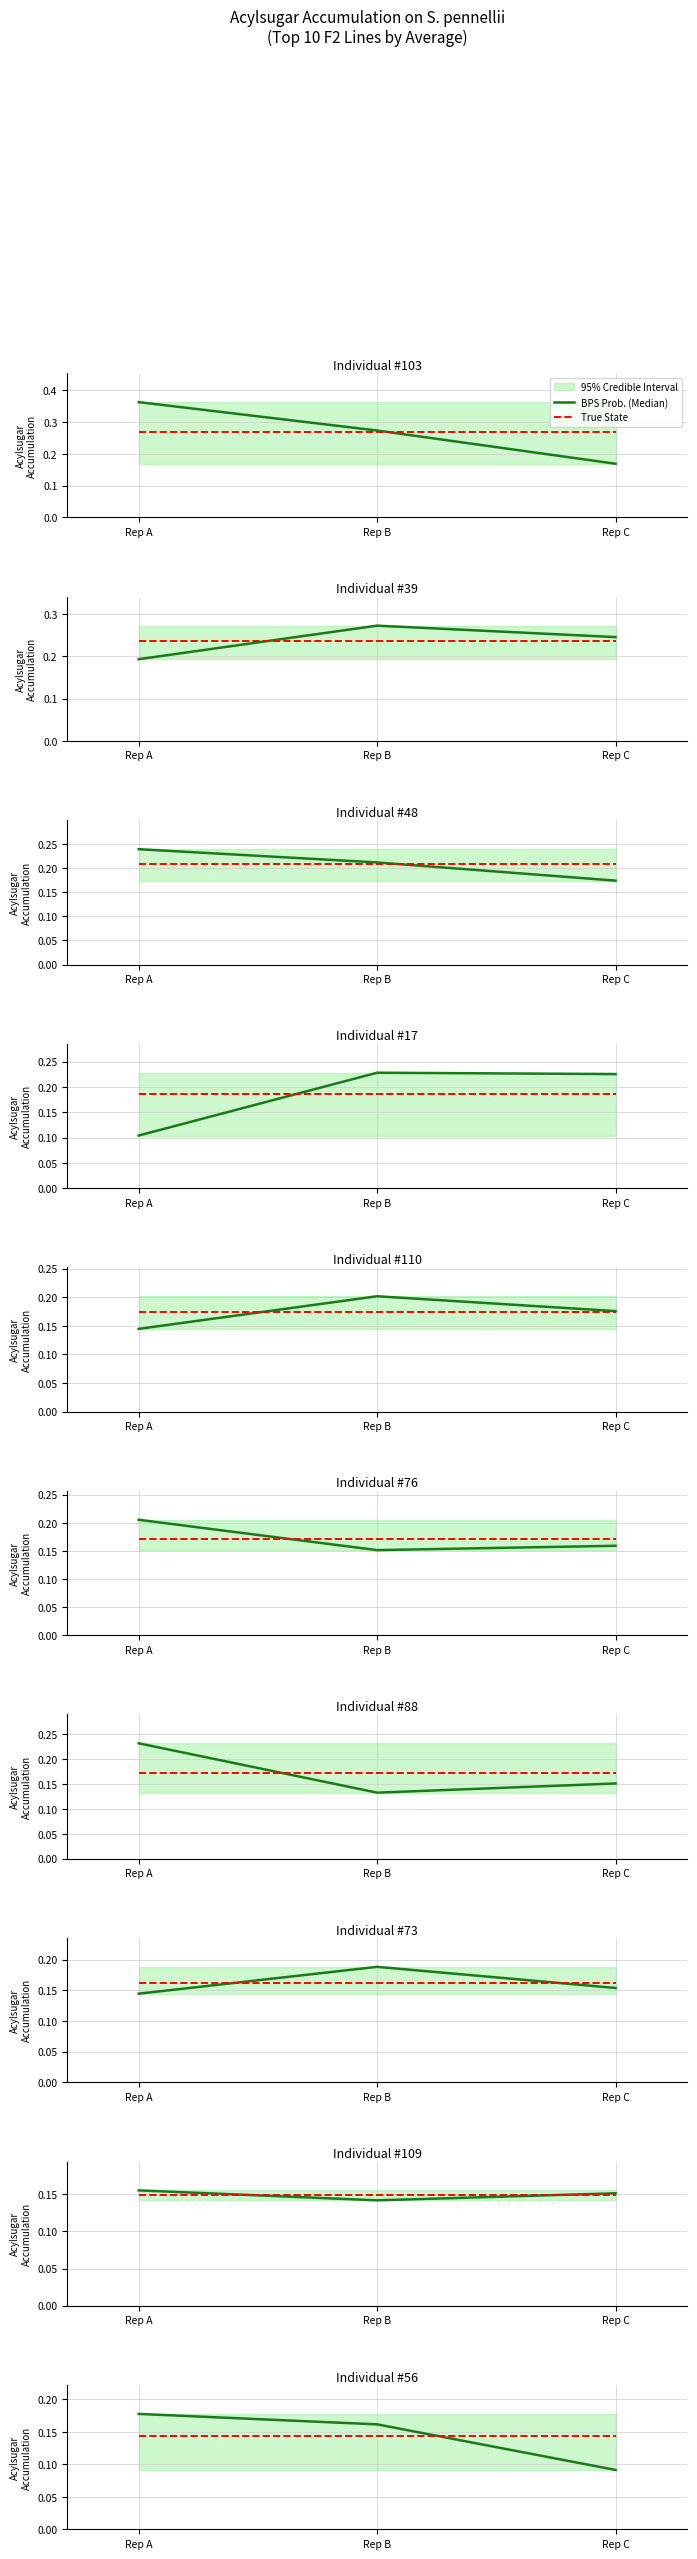

What is the value of the True State point at the 2nd from the left?

0.1